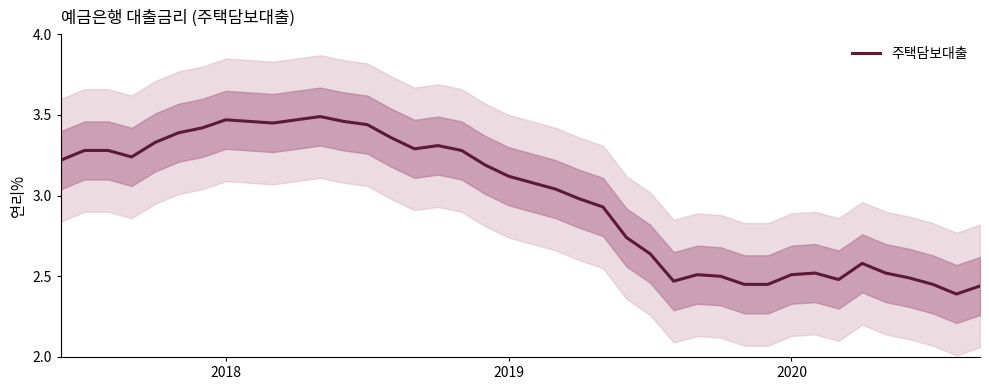

What is the difference between the second highest and minimum values?

1.1